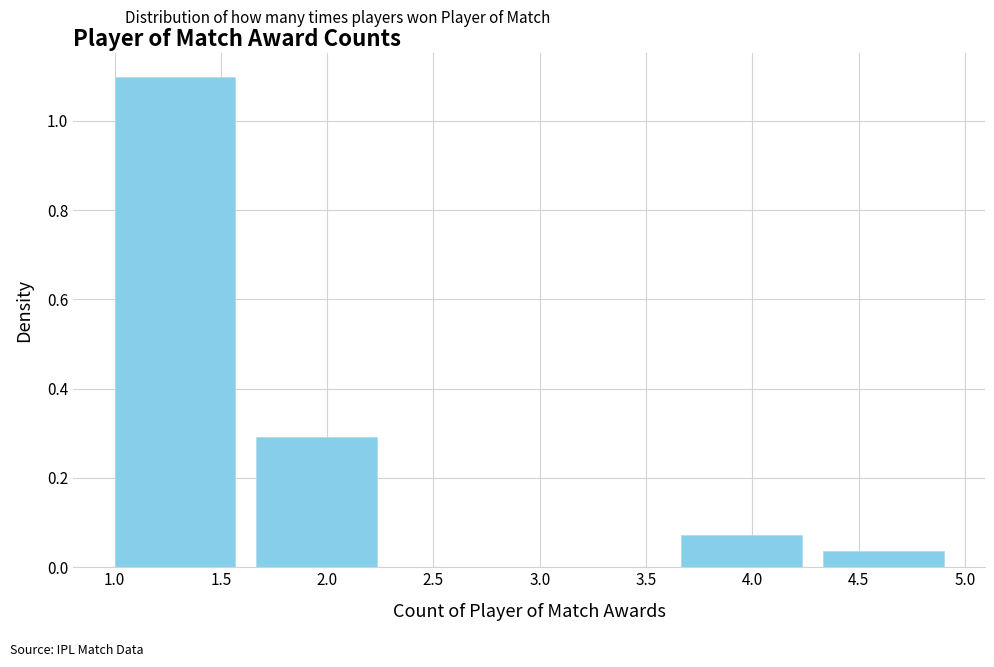

Reading left to right, list every bar in this chart as the range it spans on the x-axis followed by its height. Neither the bar edges nor the heights are printed on the chart, so give them approximately, as read against the axes.

1.00 to 1.65: 1.10
1.65 to 2.35: 0.30
2.35 to 3.00: 0
3.00 to 3.65: 0
3.65 to 4.35: 0.08
4.35 to 5.00: 0.04